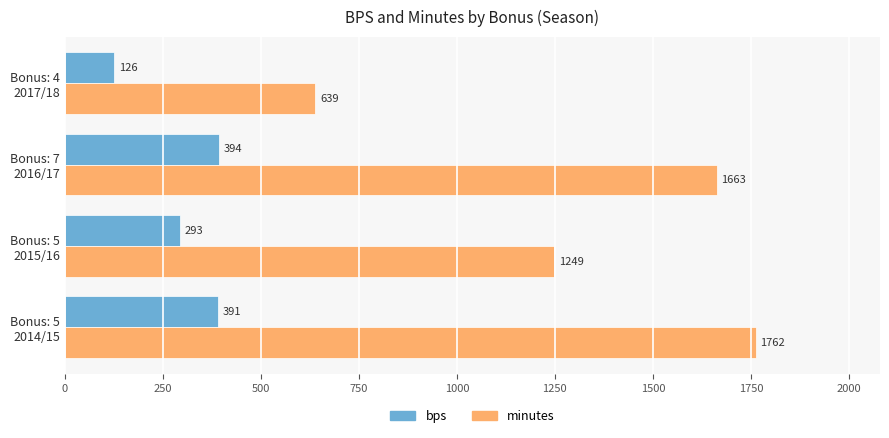

List the series in order of their overall mean, lowest first.

bps, minutes